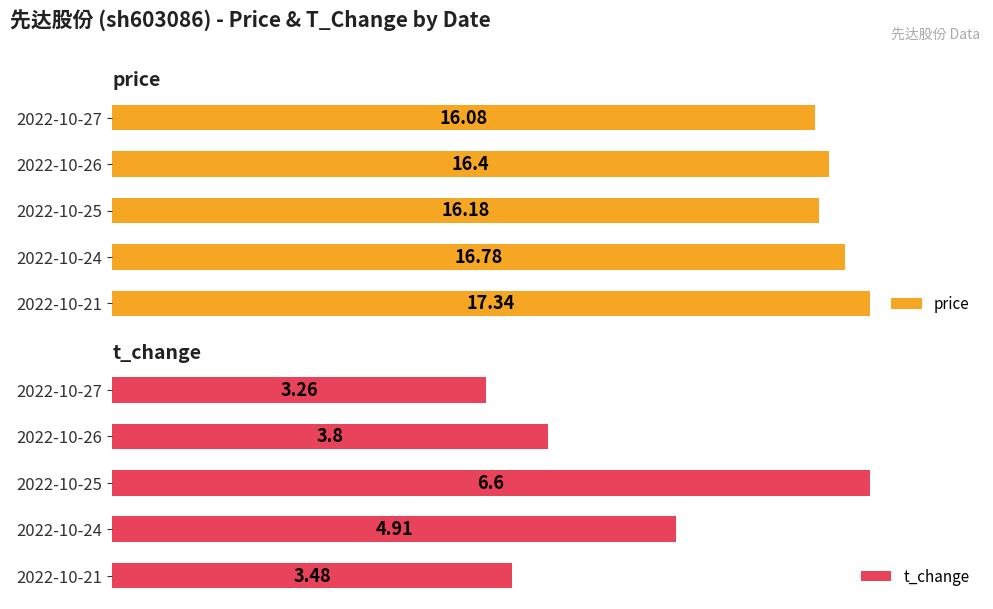

List the labels in order of price value, largest first.

2022-10-21, 2022-10-24, 2022-10-26, 2022-10-25, 2022-10-27